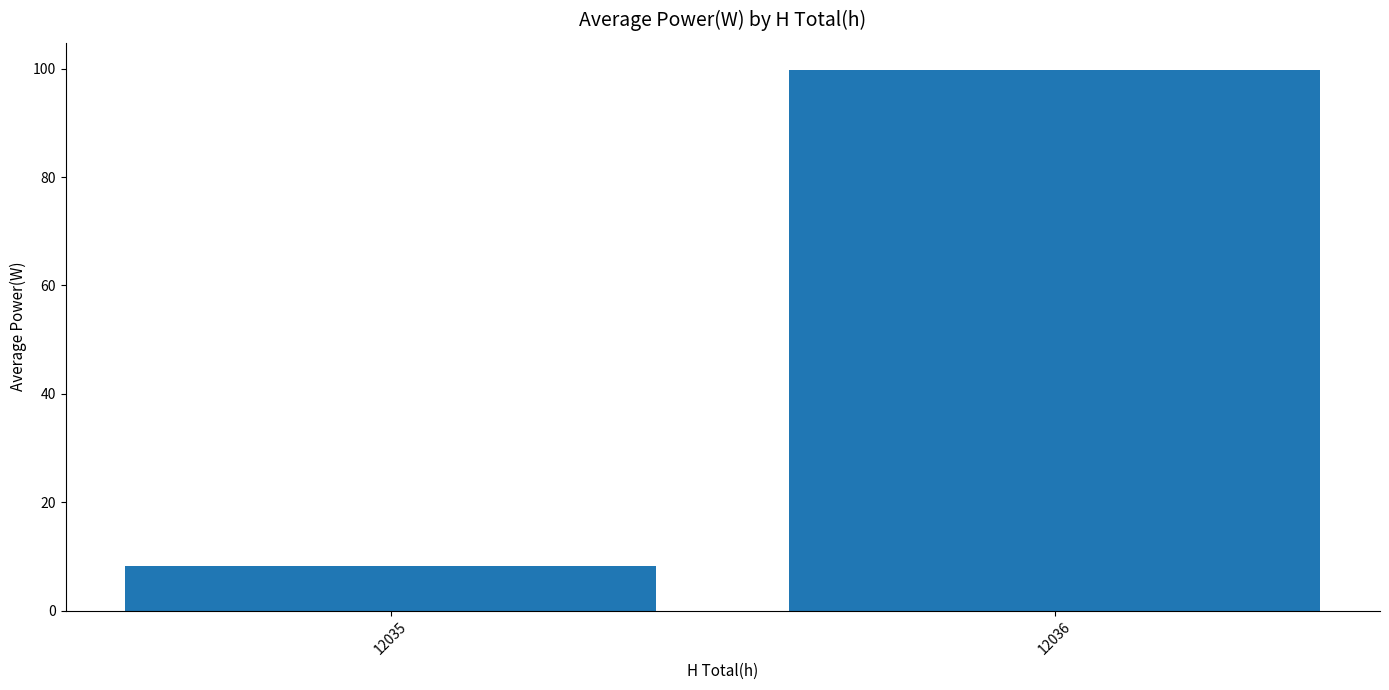

At which category does the chart reach its peak across all series?

12036